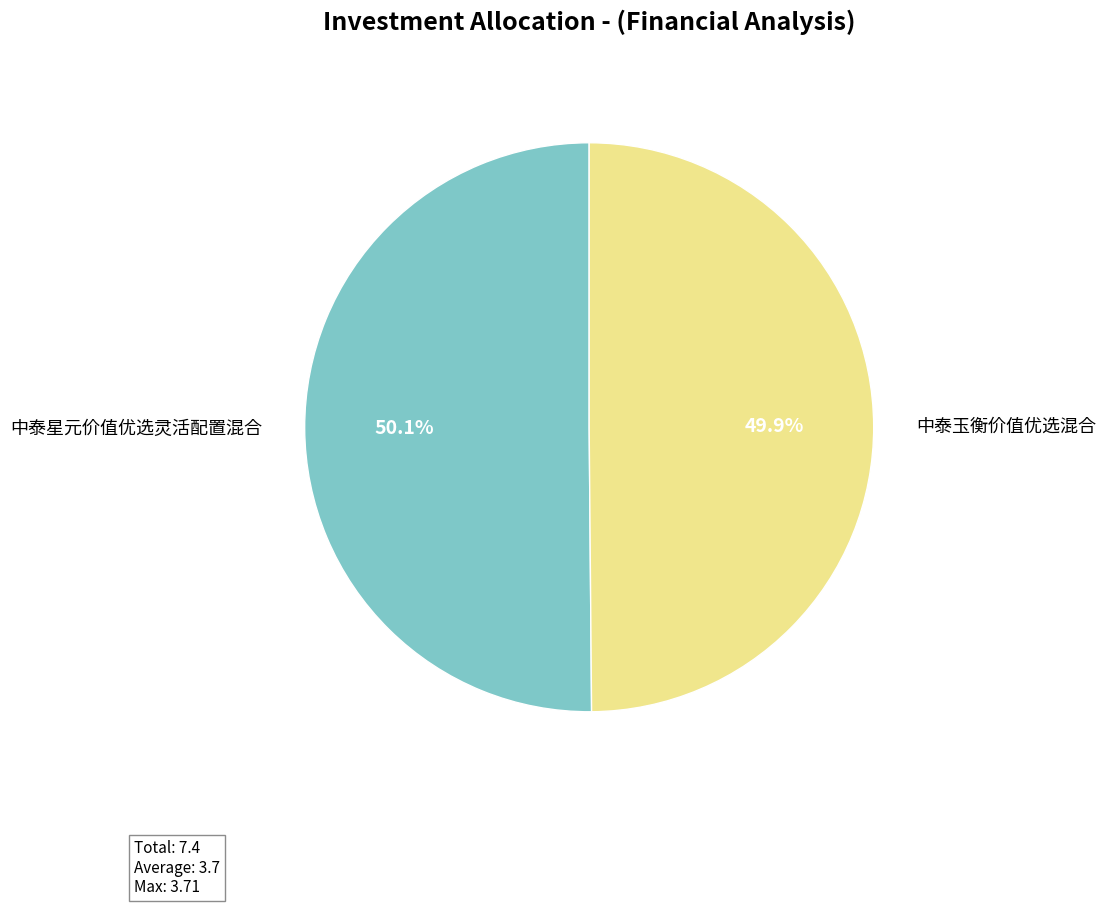

Is there any slice that represents more than half of the pie?

Yes